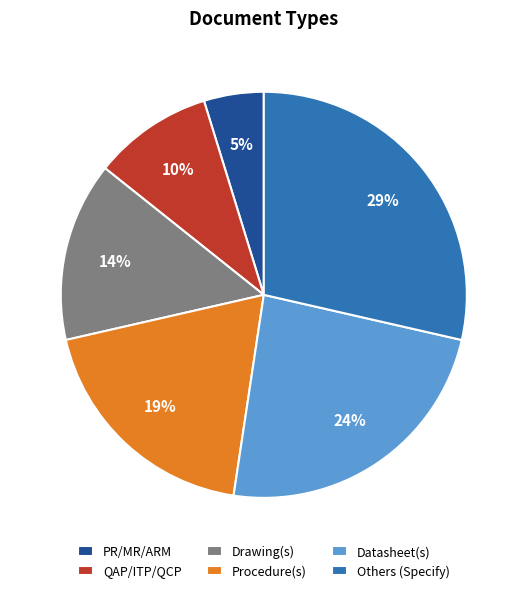

Approximately how many times larger is the value at Drawing(s) compared to Others (Specify)?

0.5